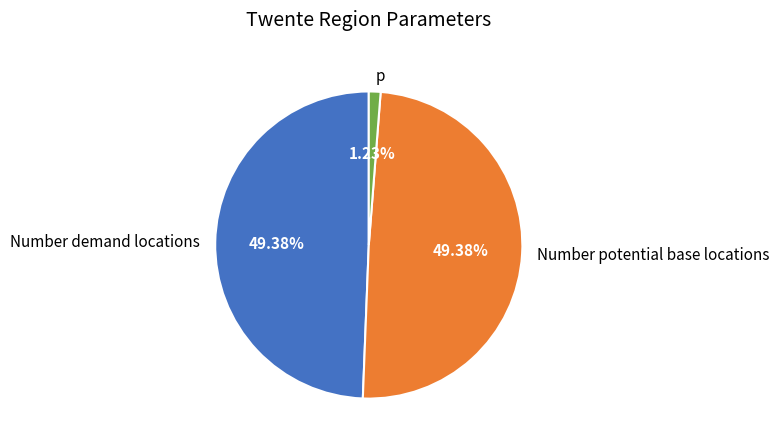

Do Number demand locations and Number potential base locations together represent more than half of the pie?

Yes